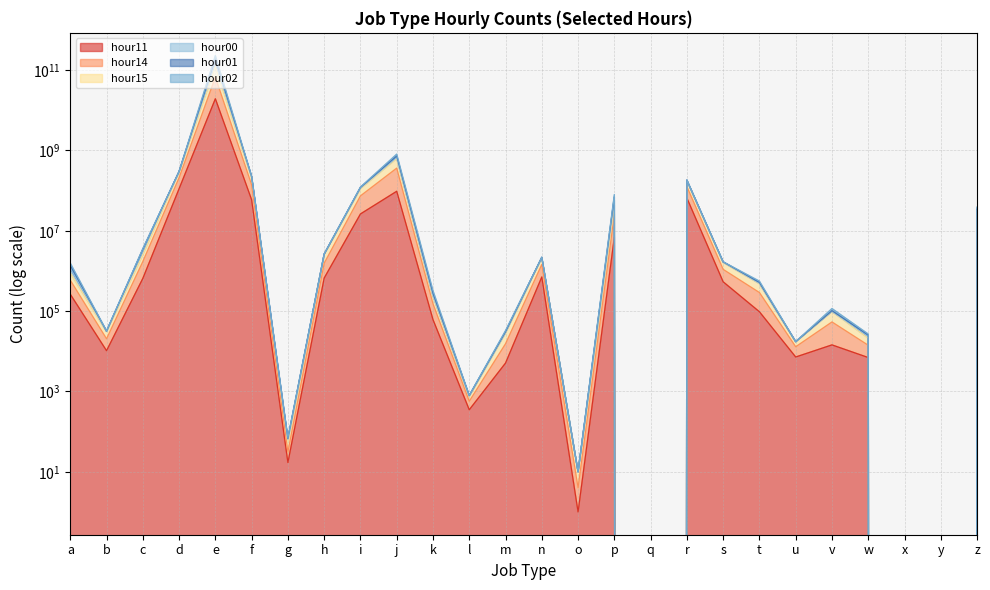

Which category has the highest value in the hour15 series?

e